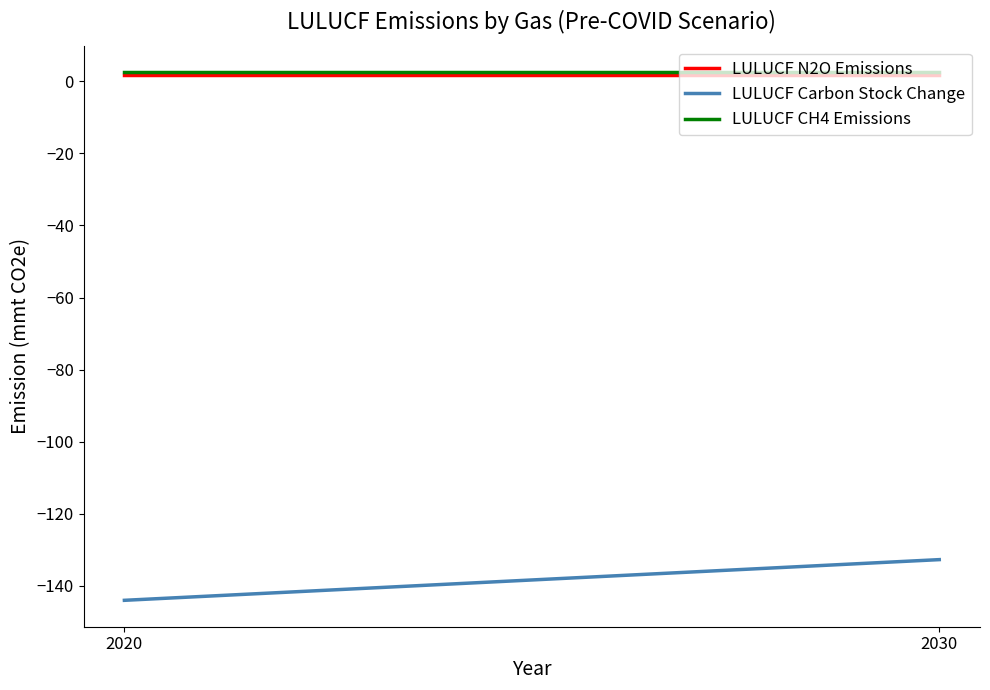

What is the total value across all series at 2030?

-128.4